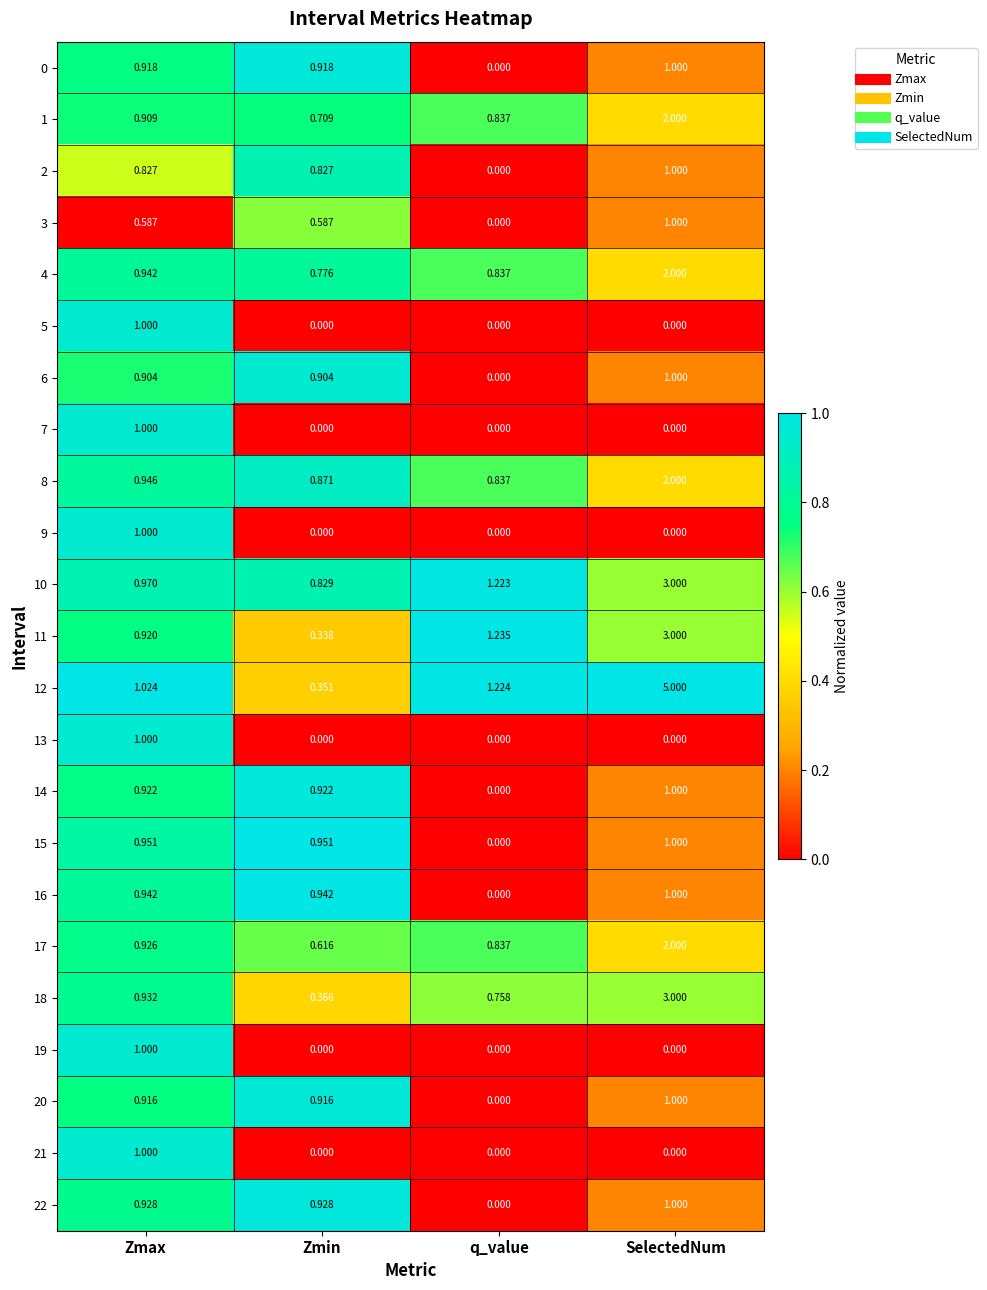

At which category does the chart reach its peak across all series?

SelectedNum